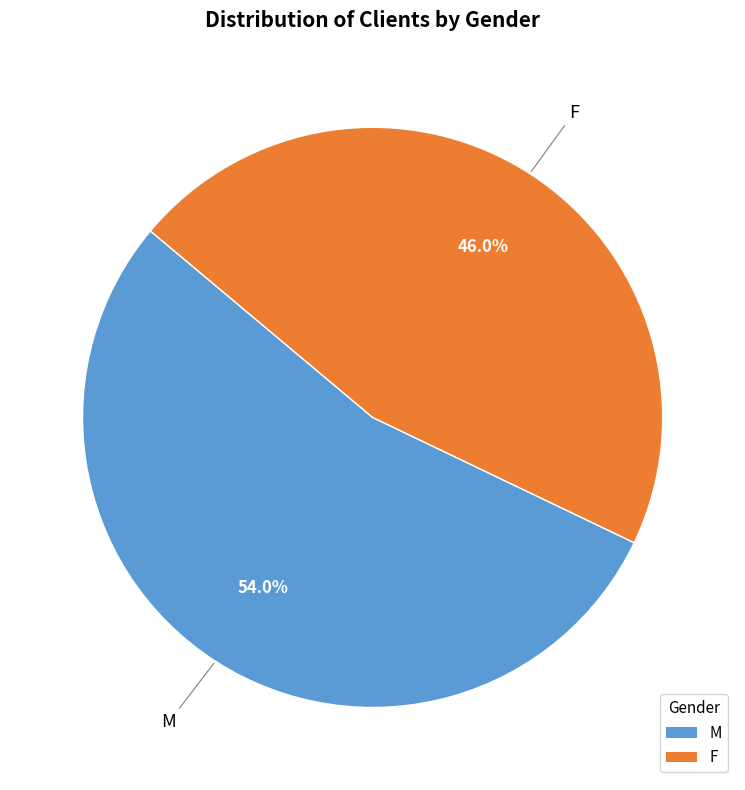

To the nearest percent, what percentage of the pie is M?

54%